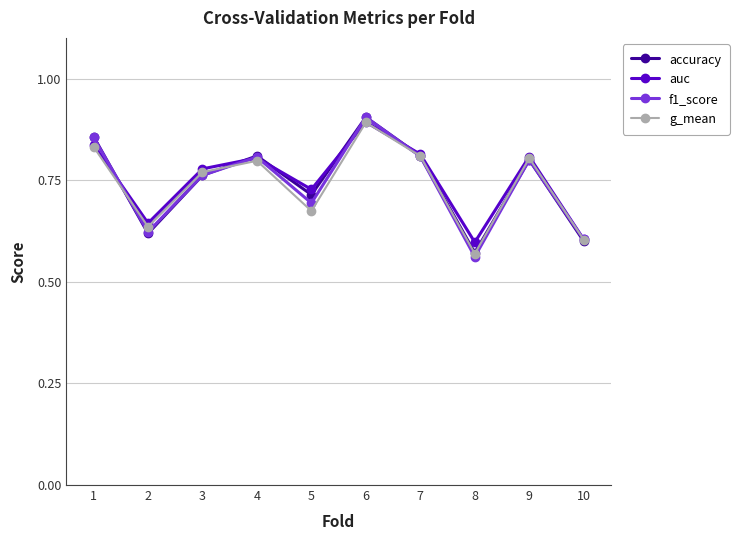

Which series changed the most between 1 and 8?

f1_score